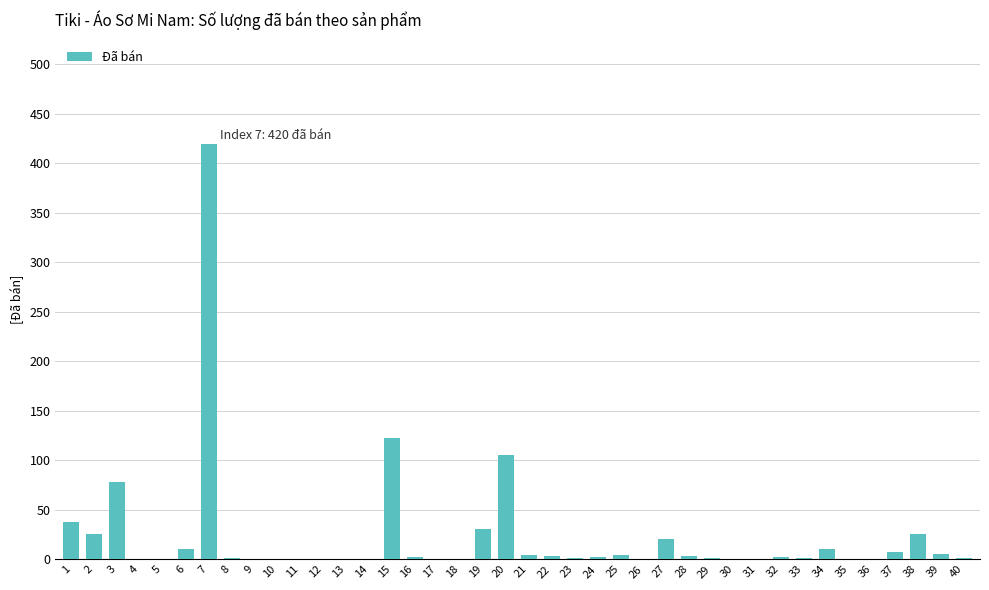

Count the number of categories in the chart.

40